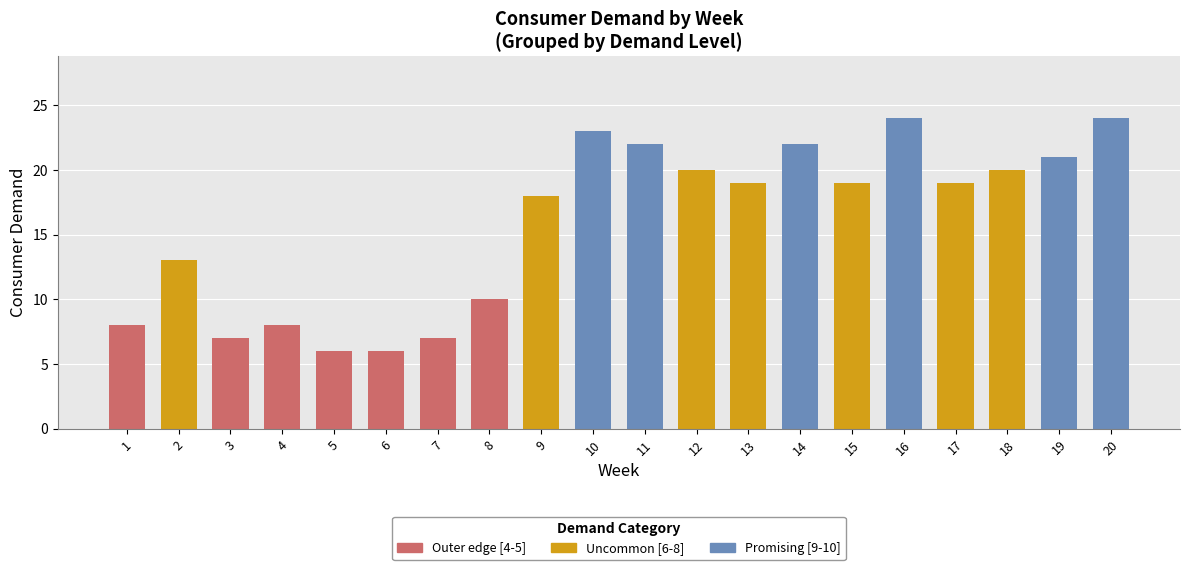

Does the chart contain stacked bars?

No